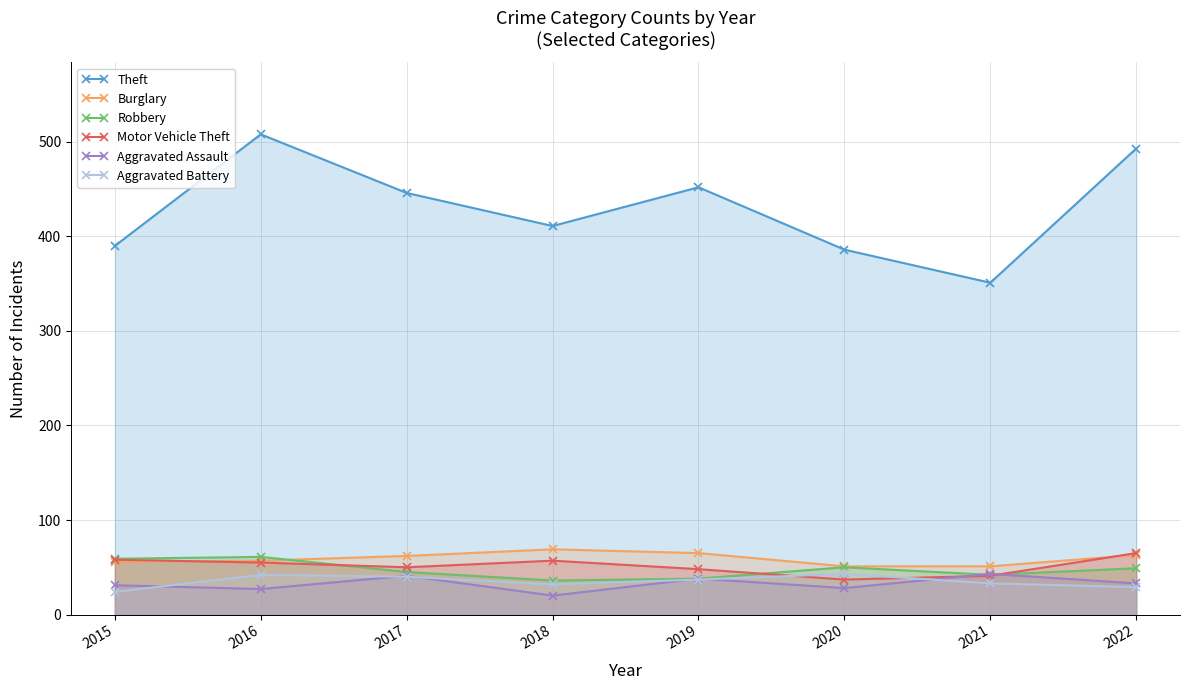

What is the difference between the Motor Vehicle Theft values at 2020 and 2019?

11